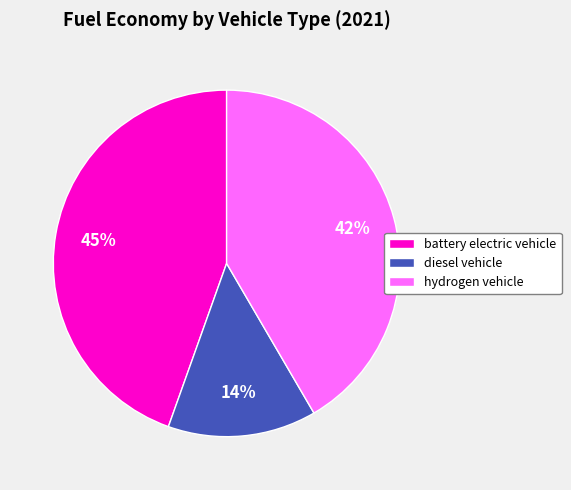

To the nearest percent, what percentage of the pie is battery electric vehicle?

45%